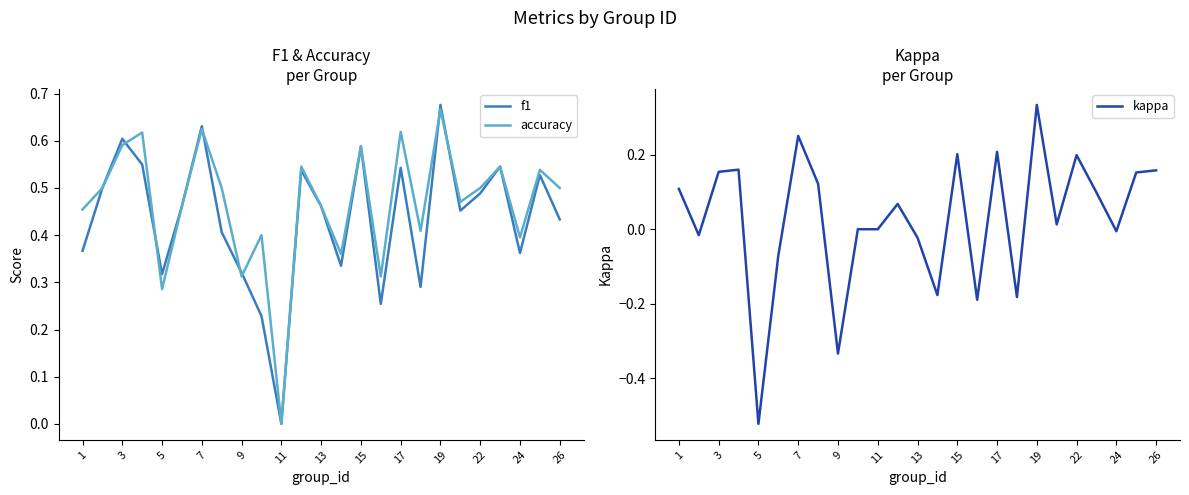

At which label does f1 reach its peak?

19